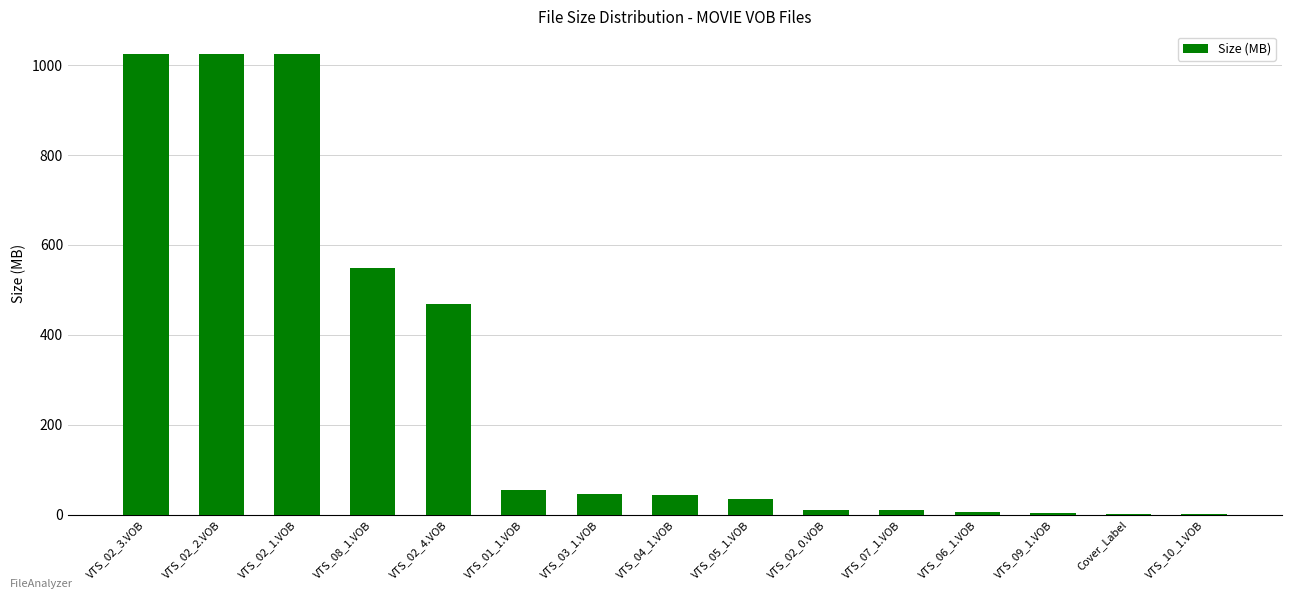

What value does the data have at VTS_02_4.VOB?

467.9